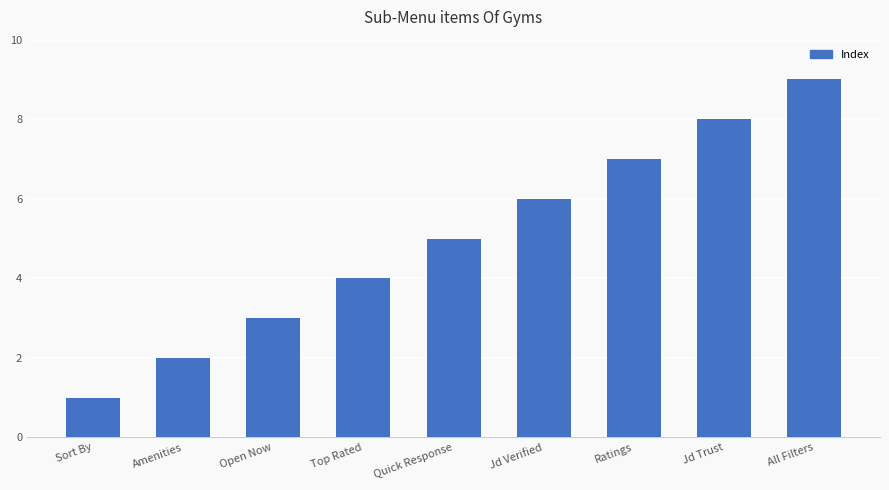

Is it true that the value at Jd Verified is 2?

False